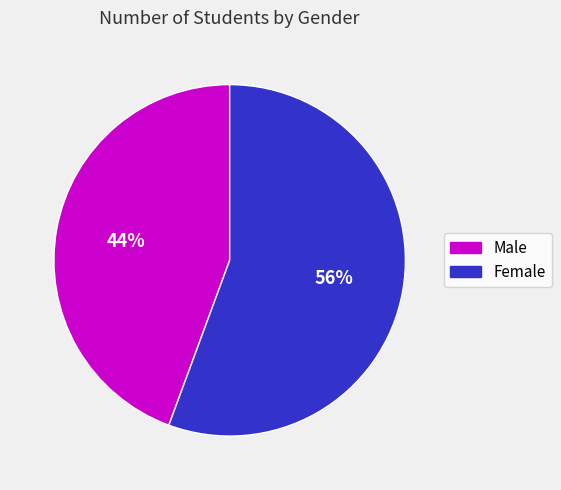

Is there any slice that represents more than half of the pie?

Yes